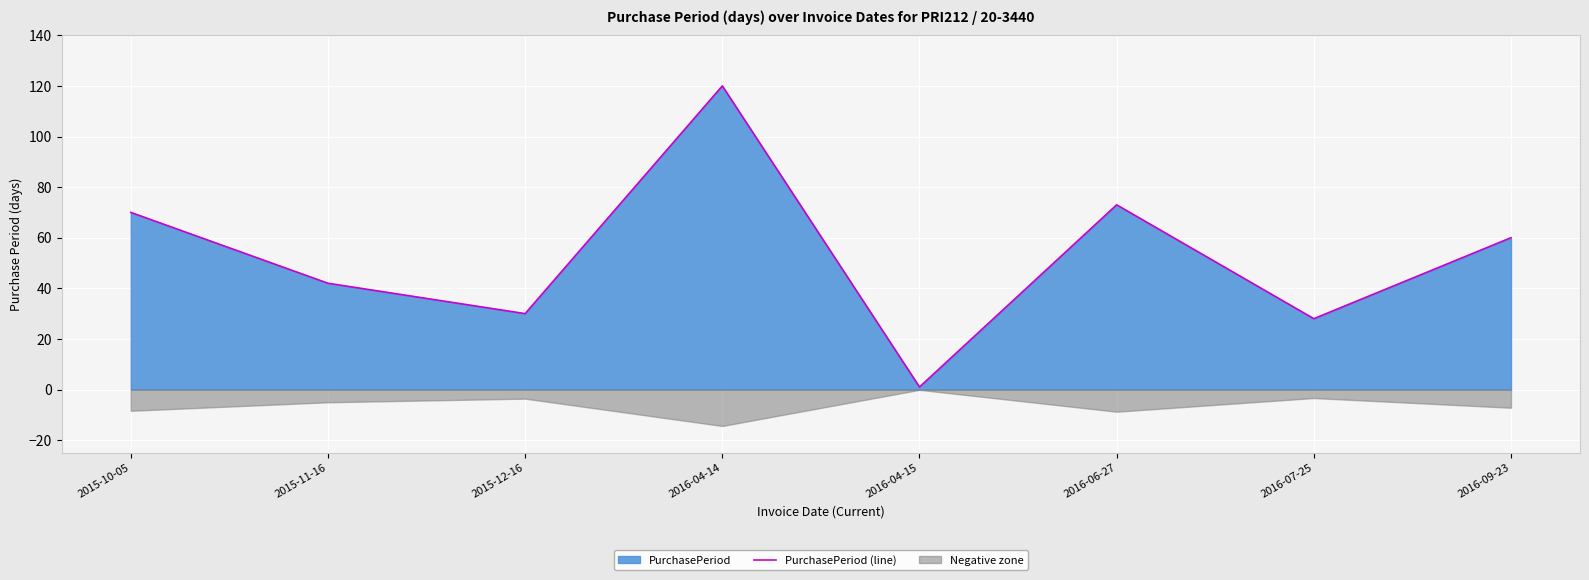

List the labels in order of value, largest first.

2016-04-14, 2016-06-27, 2015-10-05, 2016-09-23, 2015-11-16, 2015-12-16, 2016-07-25, 2016-04-15